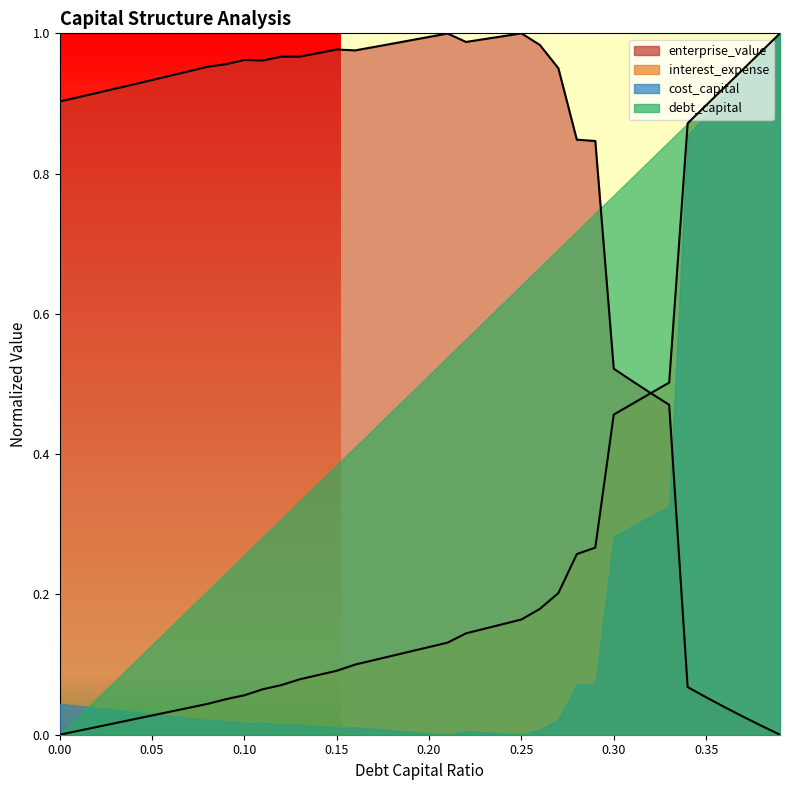

True or false: cost_capital has more than 0 interior local peaks.

True